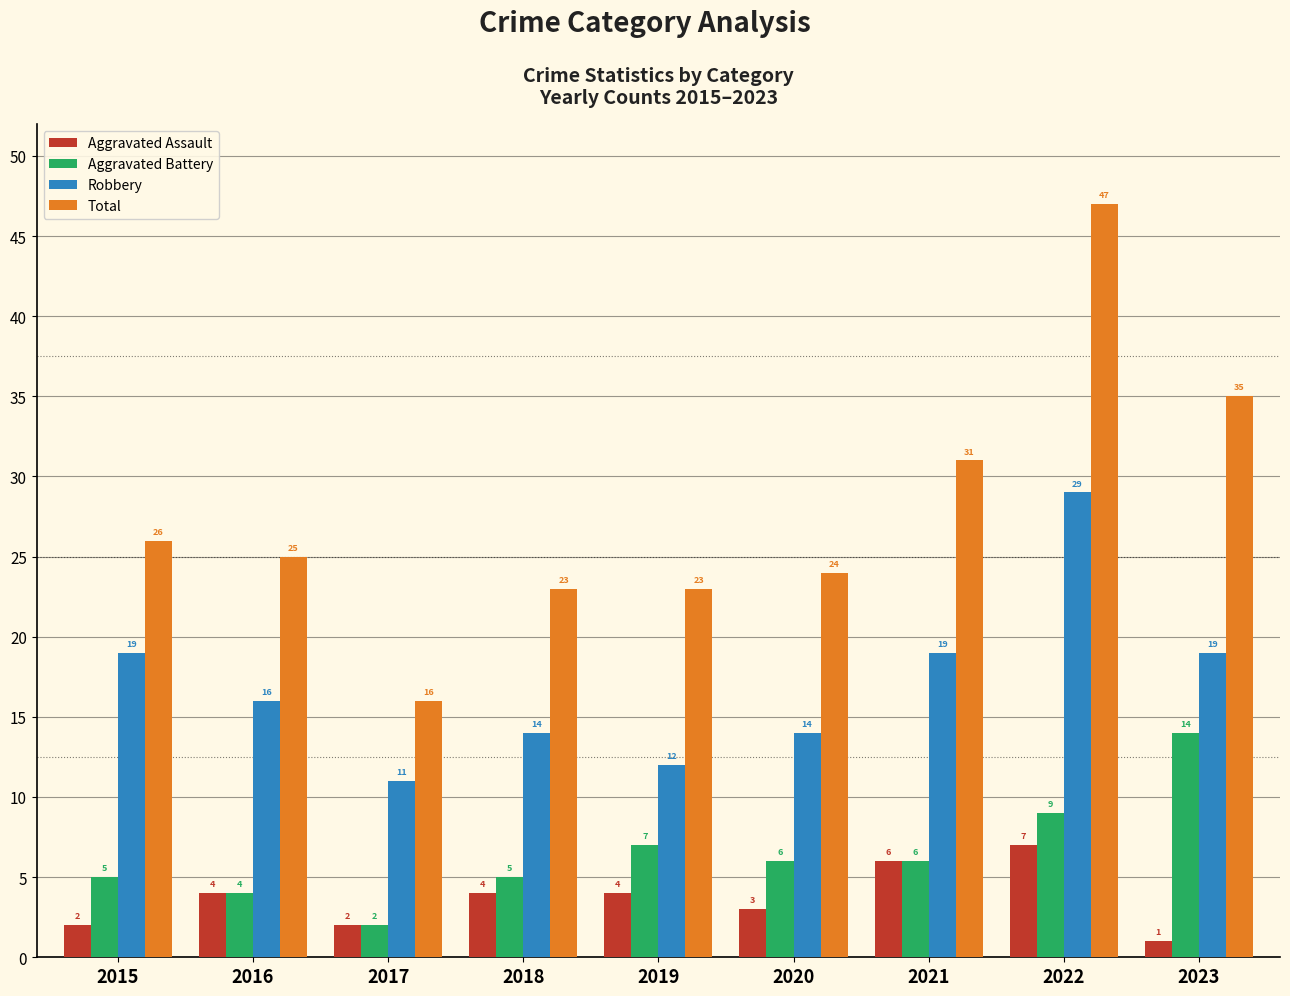

Rank the series at 2018 from lowest to highest value.

Aggravated Assault, Aggravated Battery, Robbery, Total